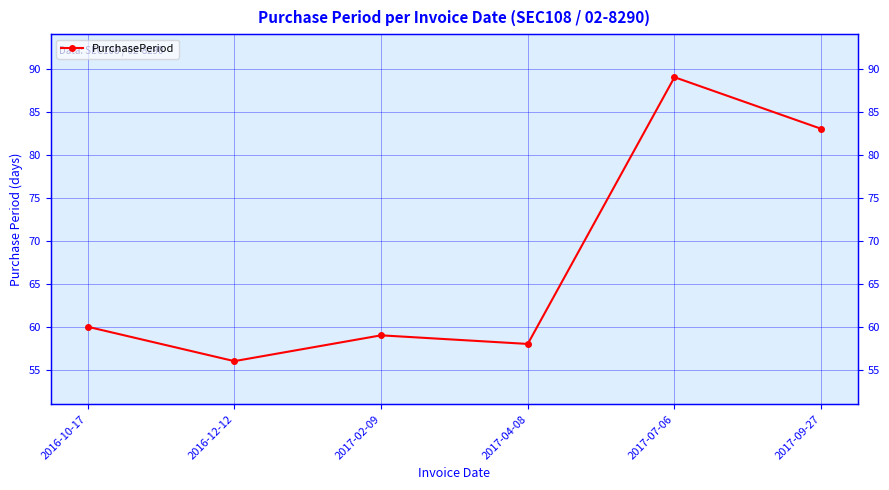

What is the difference between the second highest and second lowest values?

25